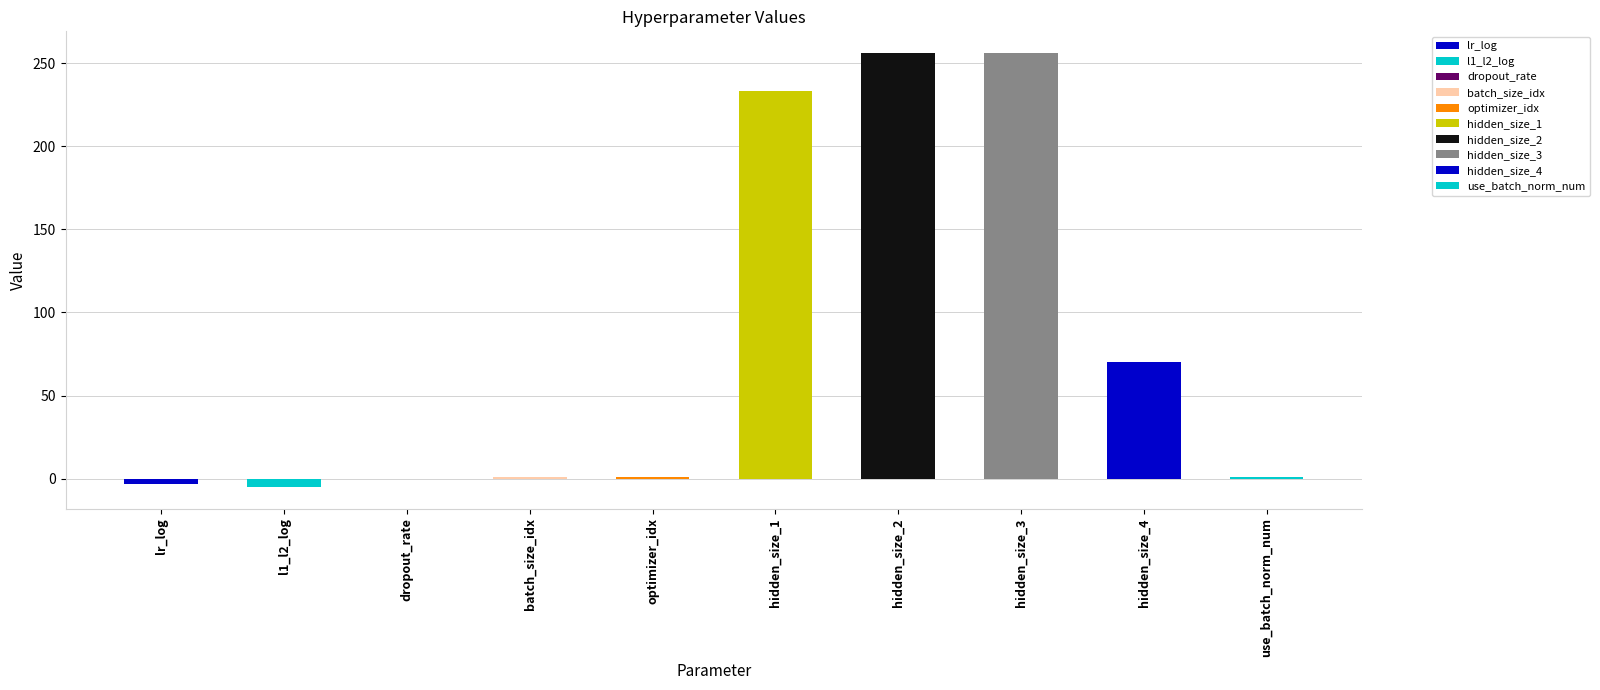

What is the ratio of the value at use_batch_norm_num to the value at batch_size_idx?

1.0